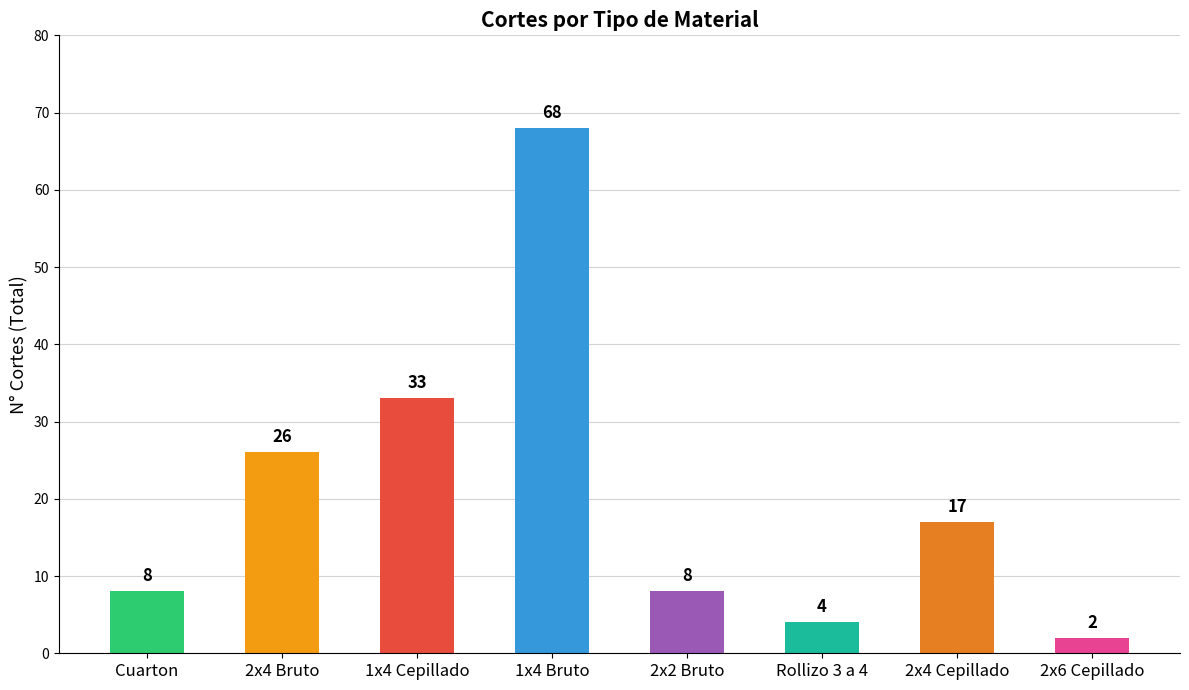

Reading left to right, list all the values displayed in this chart.

Cuarton=8	2x4 Bruto=26	1x4 Cepillado=33	1x4 Bruto=68	2x2 Bruto=8	Rollizo 3 a 4=4	2x4 Cepillado=17	2x6 Cepillado=2